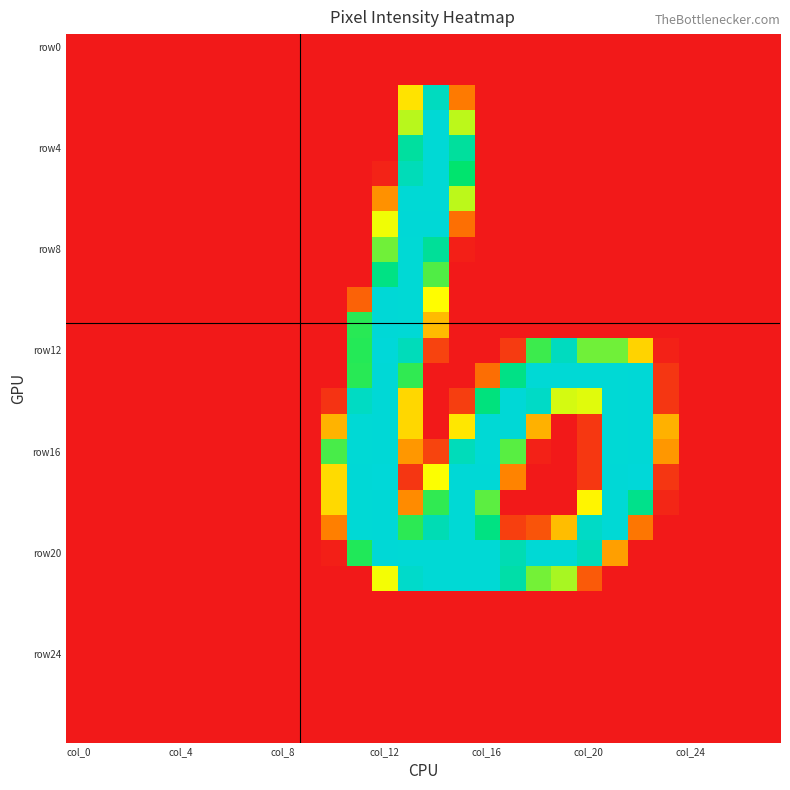

How many distinct data groups are displayed?

28